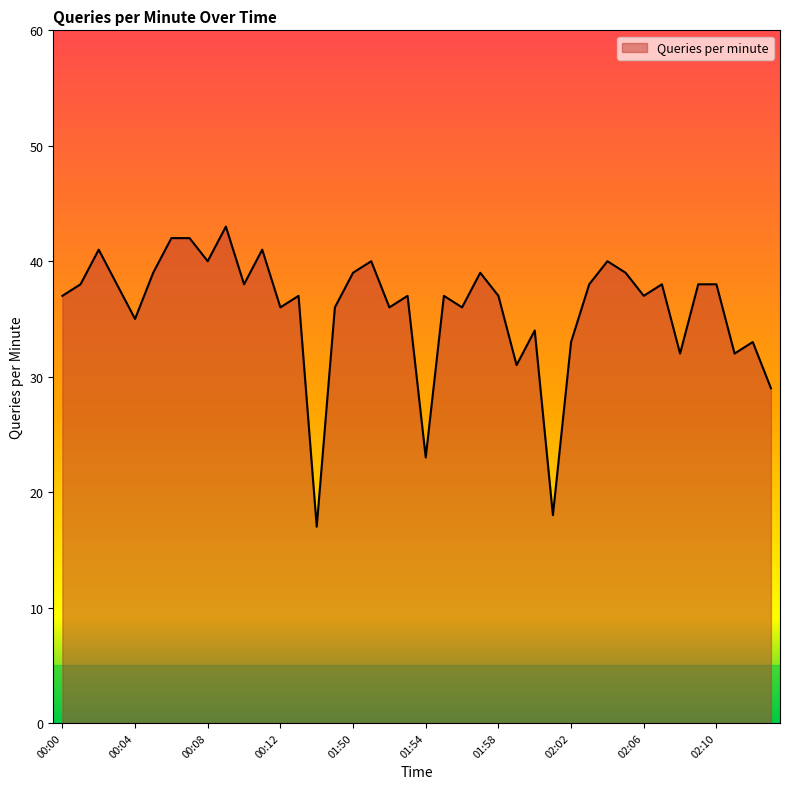

What is the maximum value shown in the chart?

43